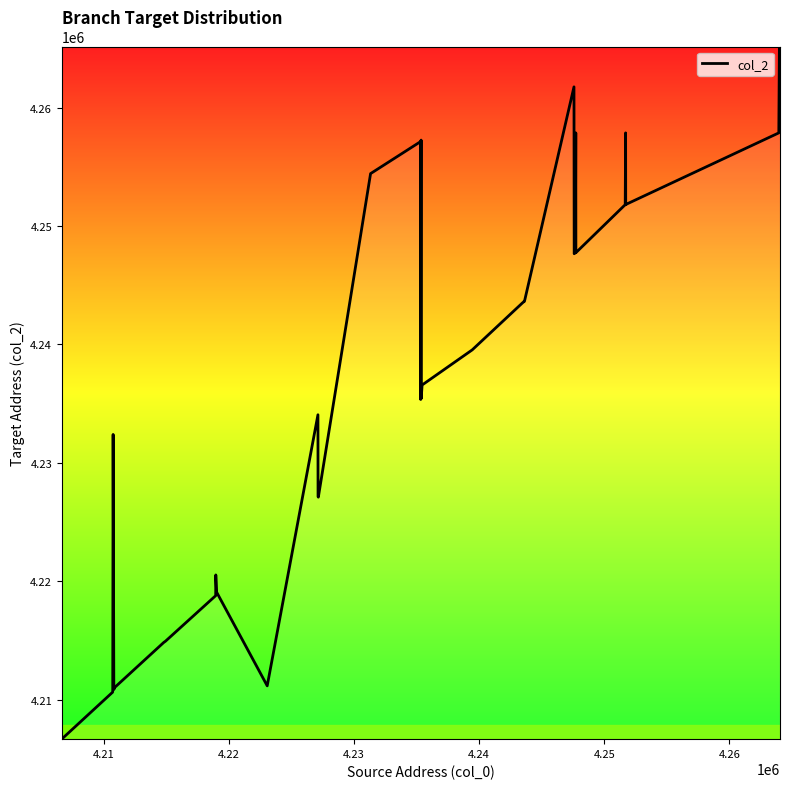

What is the maximum value shown in the chart?

4265168